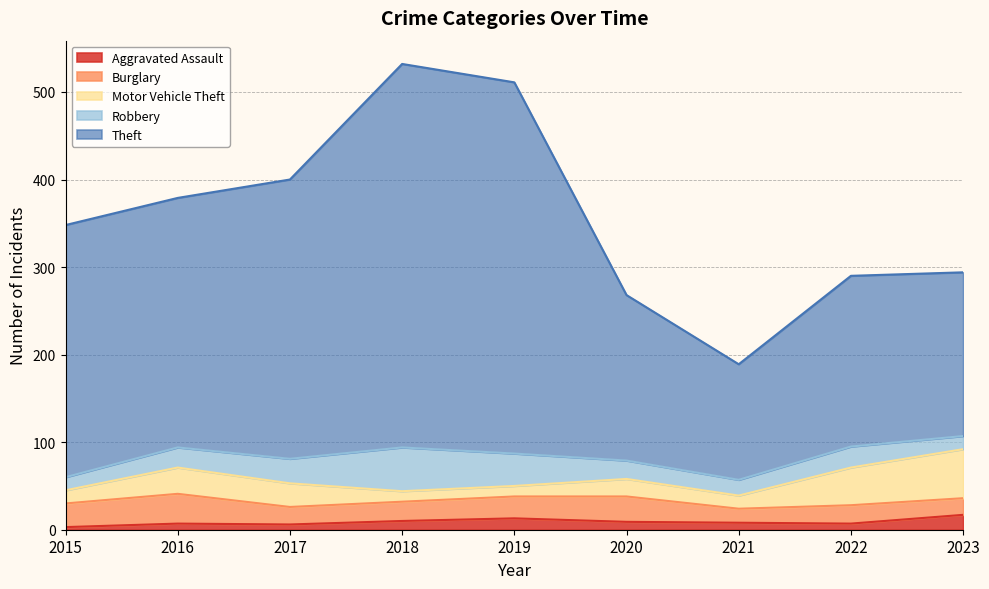

How many interior local valleys does the Motor Vehicle Theft series have?

1